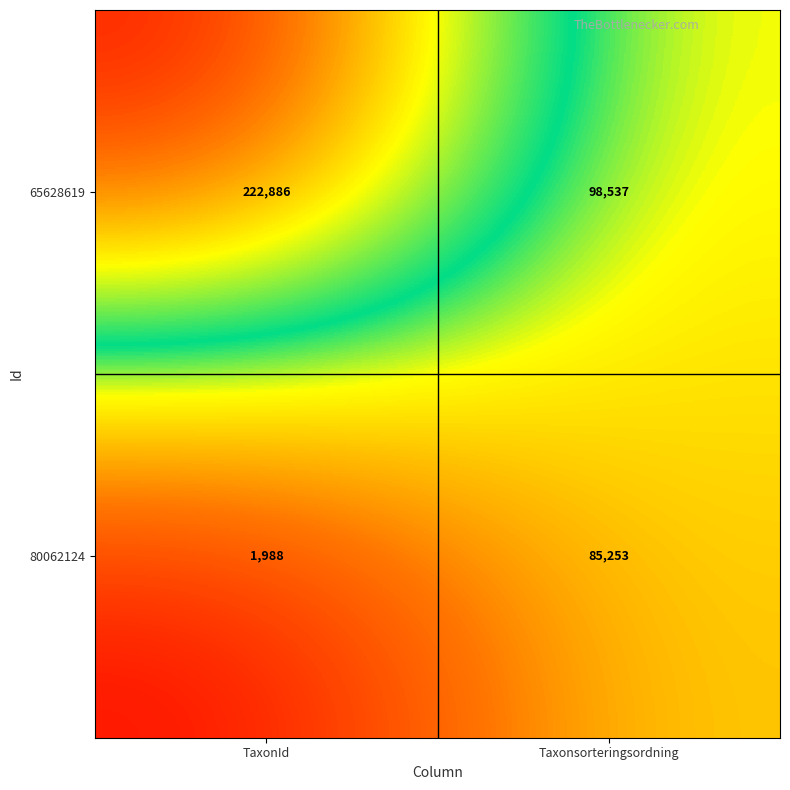

Is it true that 80062124 equals 1988 at TaxonId?

True